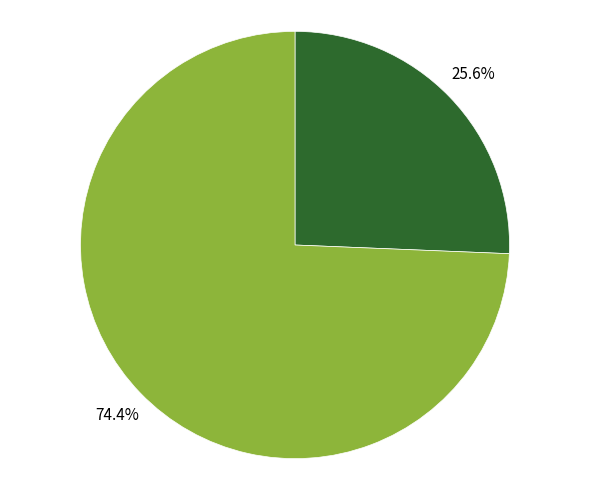

Is there a majority slice in this chart?

Yes